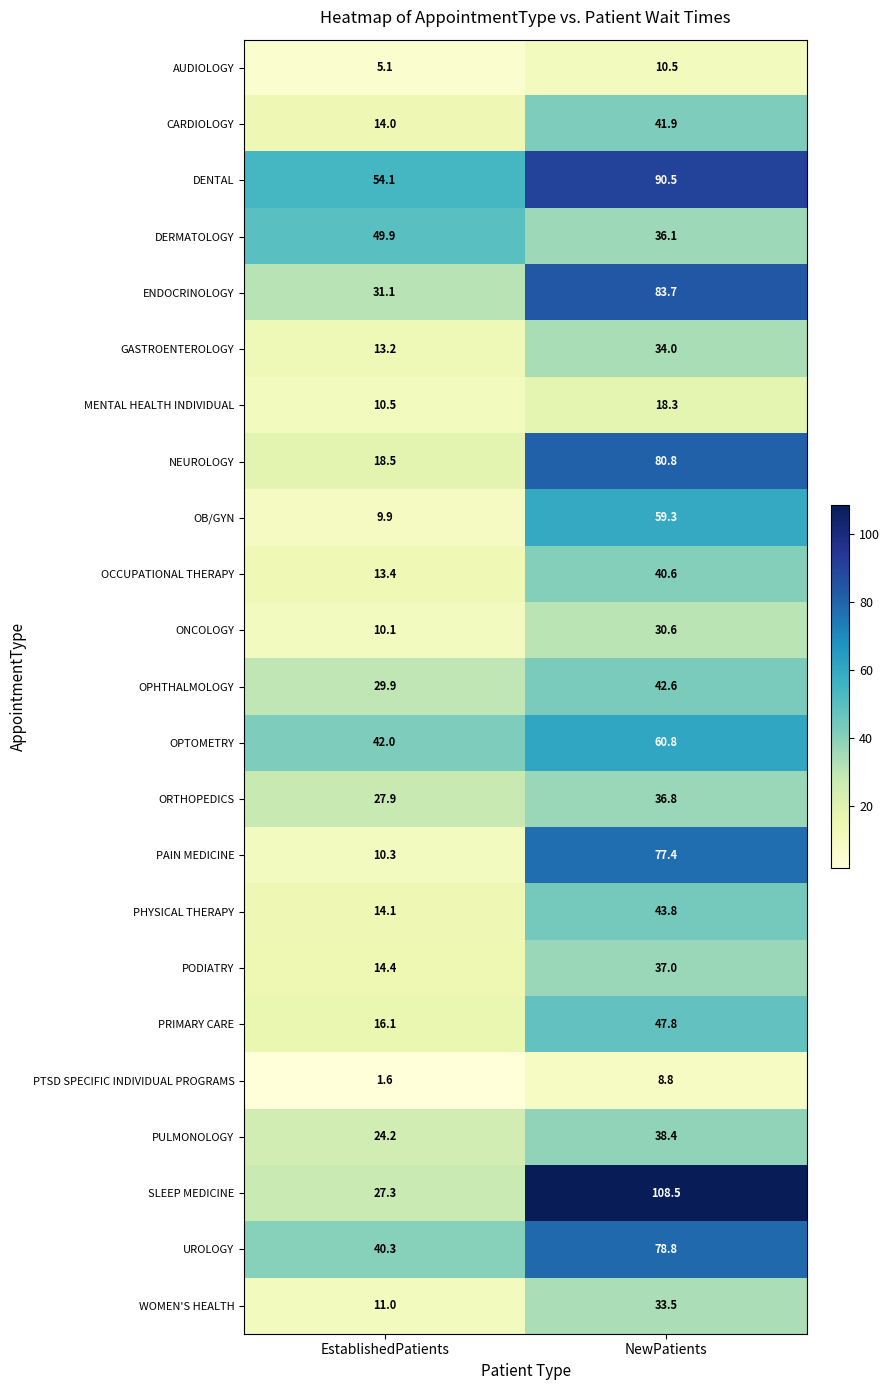

At EstablishedPatients, list the series in order from largest to smallest.

DENTAL, DERMATOLOGY, OPTOMETRY, UROLOGY, ENDOCRINOLOGY, OPHTHALMOLOGY, ORTHOPEDICS, SLEEP MEDICINE, PULMONOLOGY, NEUROLOGY, PRIMARY CARE, PODIATRY, PHYSICAL THERAPY, CARDIOLOGY, OCCUPATIONAL THERAPY, GASTROENTEROLOGY, WOMEN'S HEALTH, MENTAL HEALTH INDIVIDUAL, PAIN MEDICINE, ONCOLOGY, OB/GYN, AUDIOLOGY, PTSD SPECIFIC INDIVIDUAL PROGRAMS